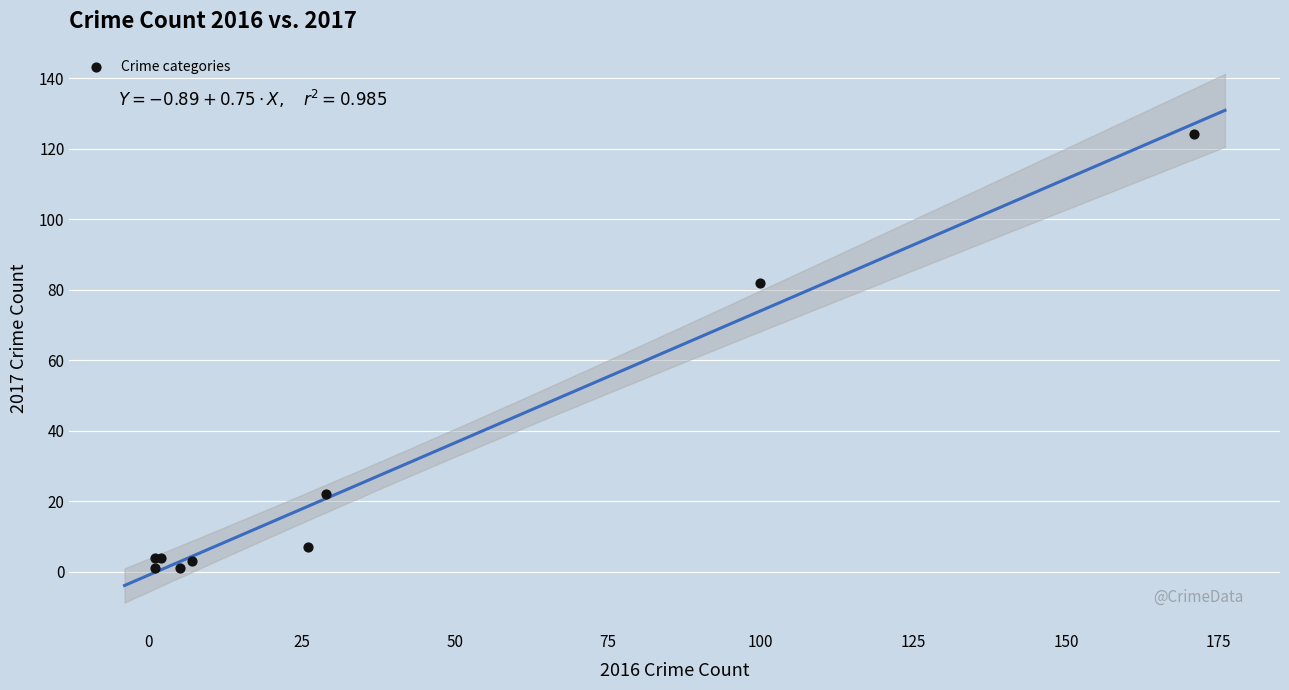

What Y value in the scatter plot is closest to 62?

82